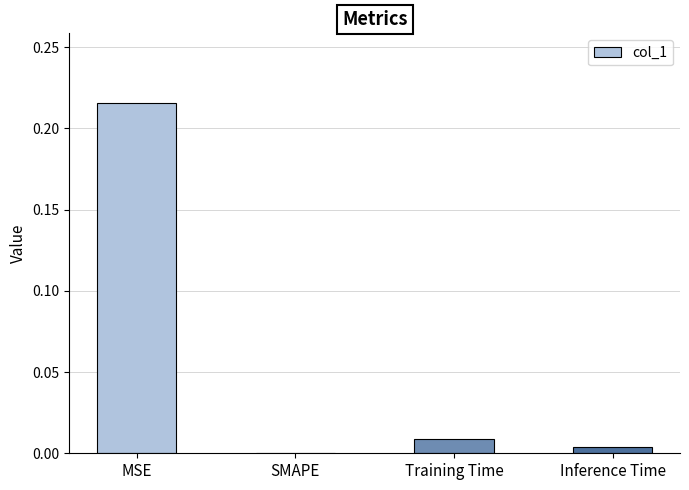

How many data points are above 0?

3